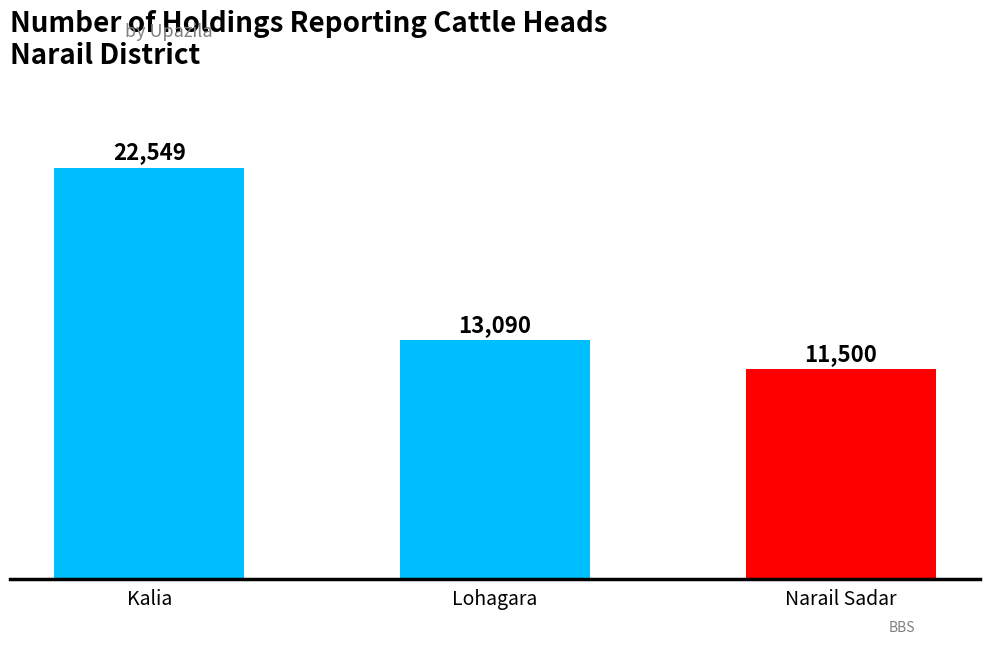

True or false: the data shows 3853 at Lohagara.

False